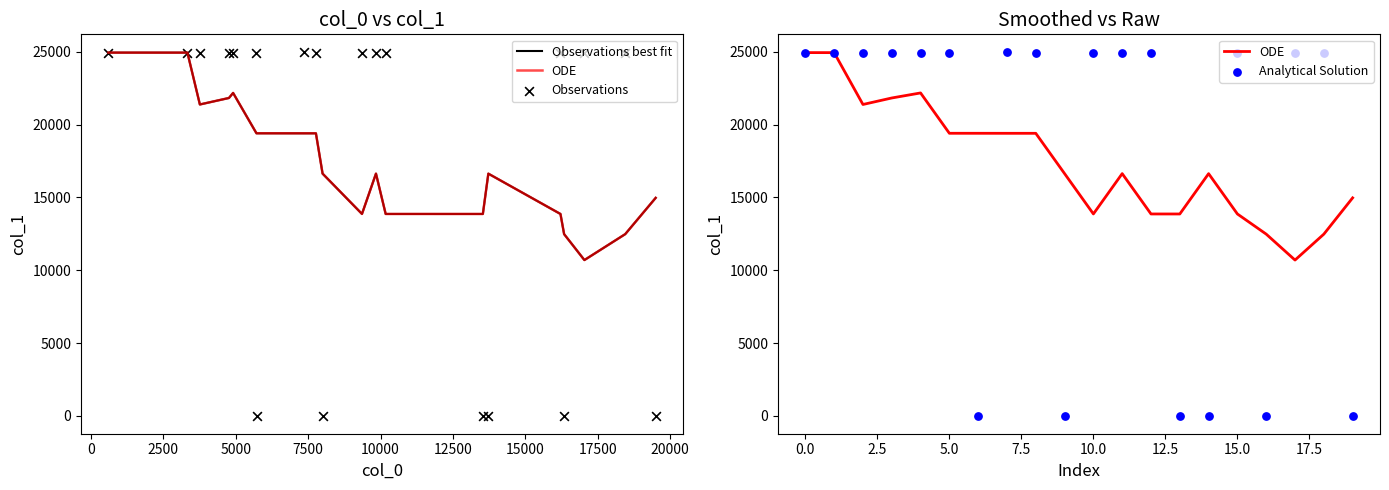

Which series reaches the minimum Y coordinate?

Observations